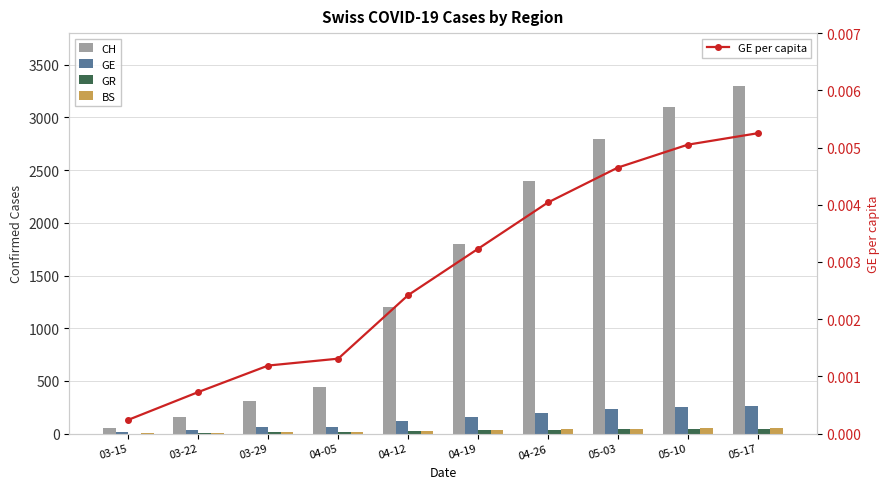

Where does the CH series first go above 1800?

04-26